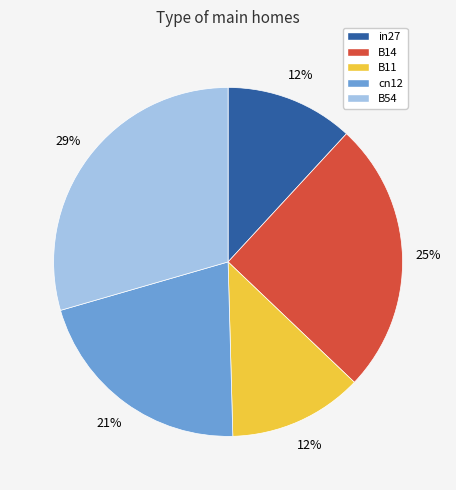

Does in27 represent more than half of the total?

No